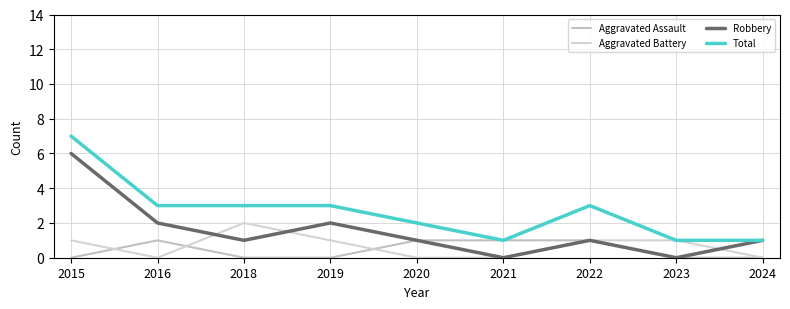

True or false: Robbery has a value of 1 at 2024.

True